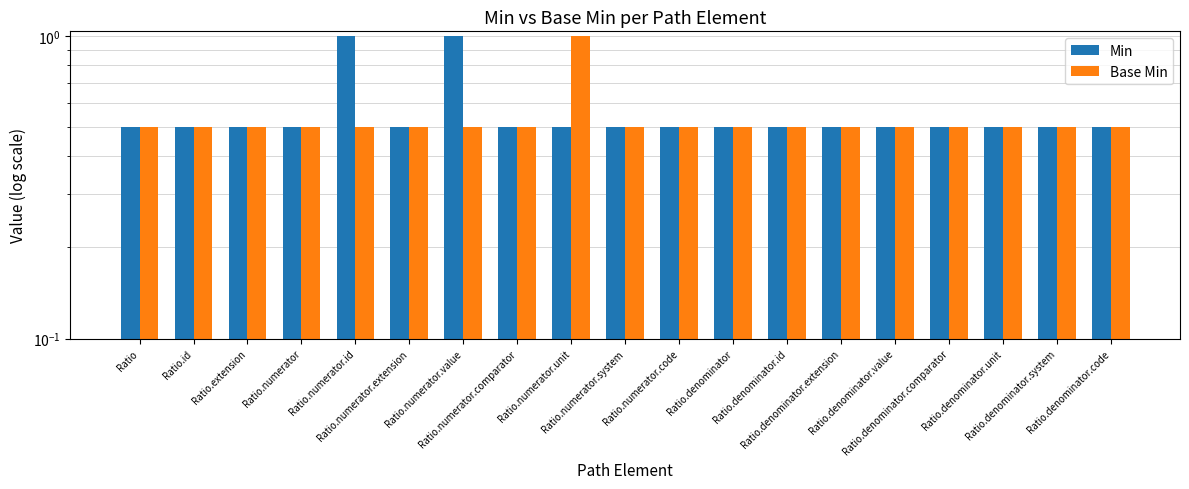

What is the difference between the maximum and minimum values in the Base Min series?

0.5